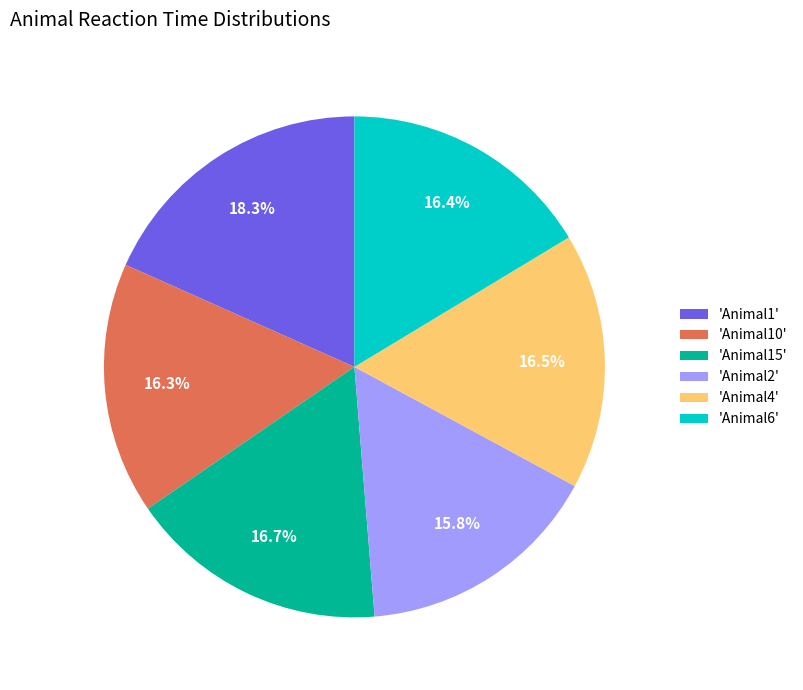

Approximately how many times larger is the value at 'Animal2' compared to 'Animal15'?

0.9